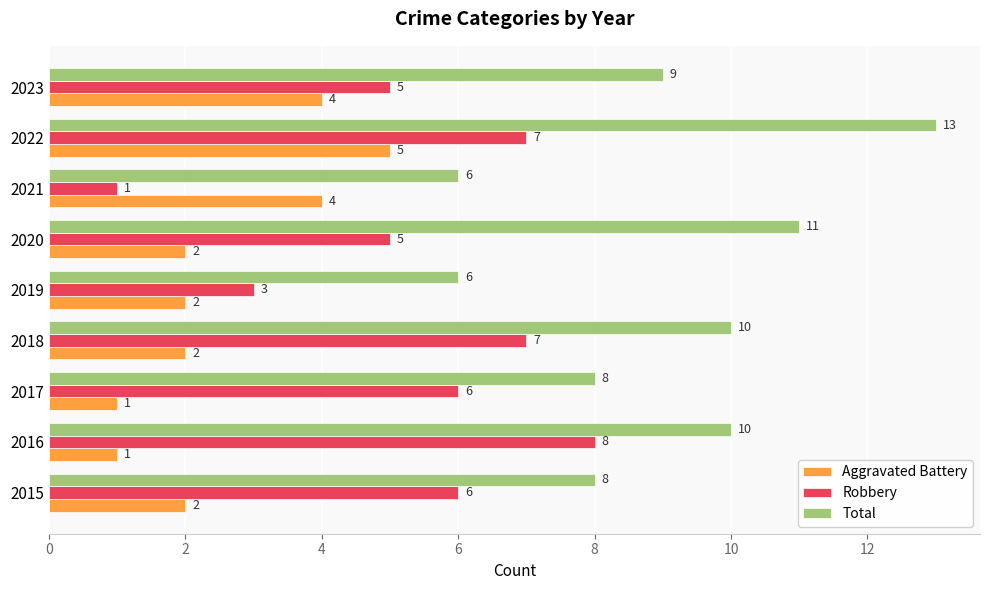

What is the difference between the maximum and minimum values in the Robbery series?

7